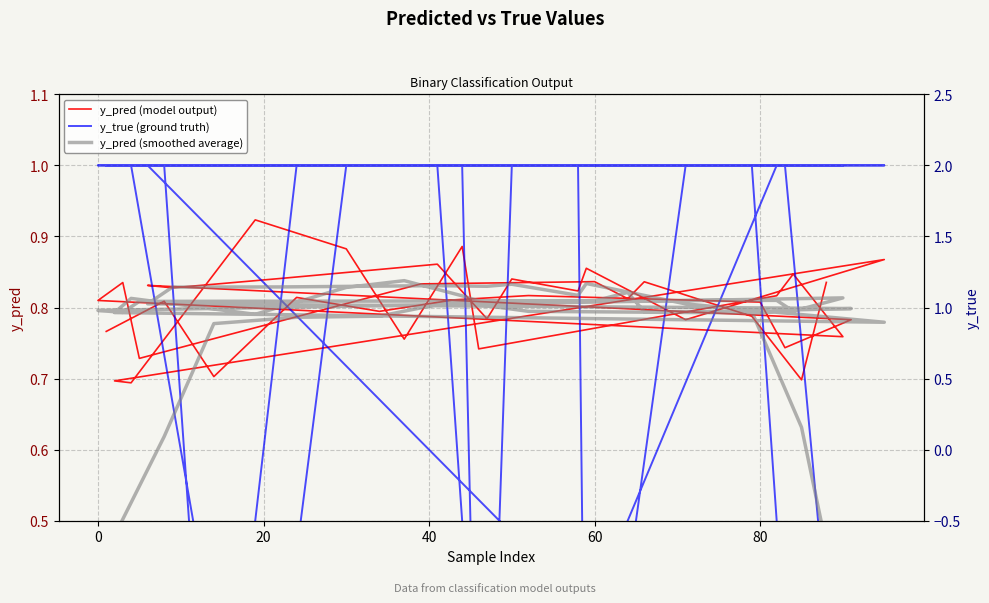

What is the total value across all series at 22?

1.7